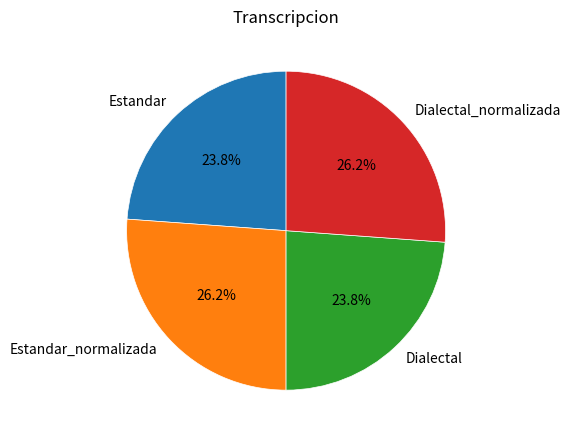

How much of the chart is everything except Dialectal?

76.2%